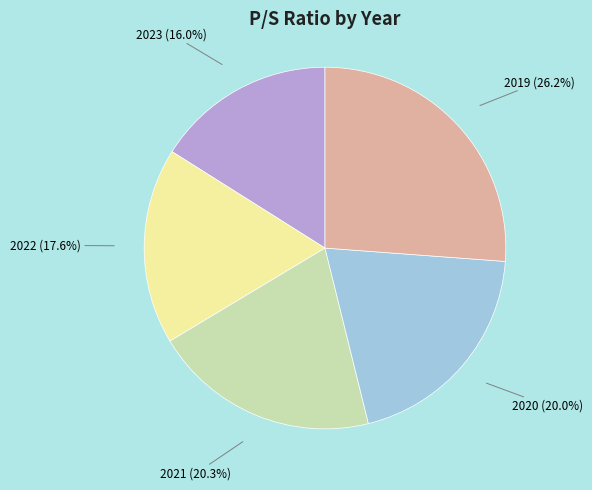

Is it true that 2019 is 33% of the pie?

False